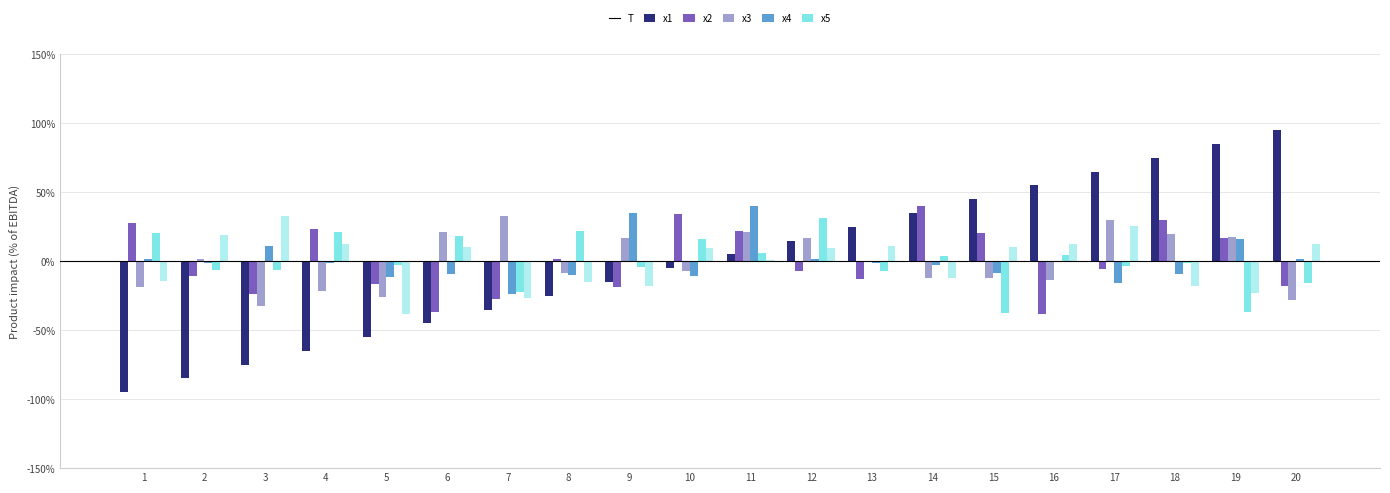

The x3 series shows -0.9 at 6. True or false?

True